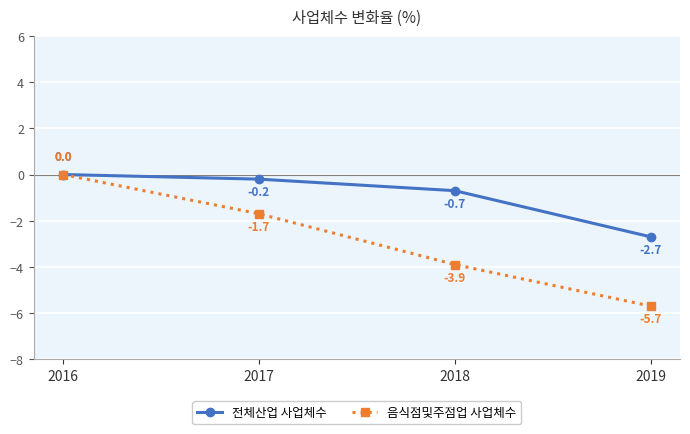

How many negative values does the 음식점및주점업 사업체수 series have?

3